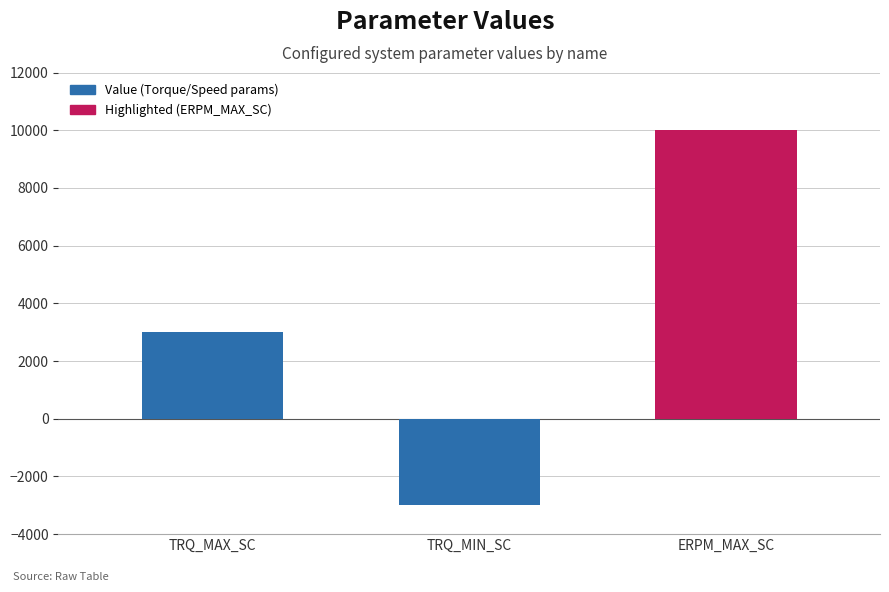

How many negative values are there?

1